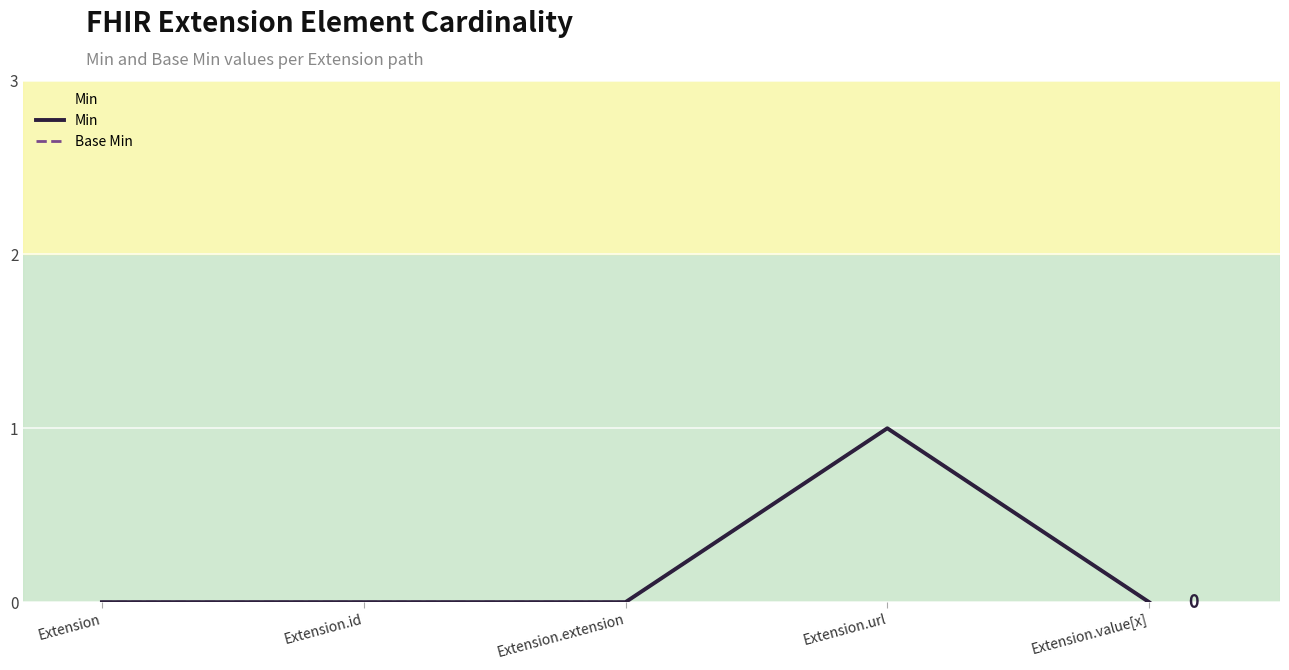

True or false: Min and Base Min intersect in this chart.

False